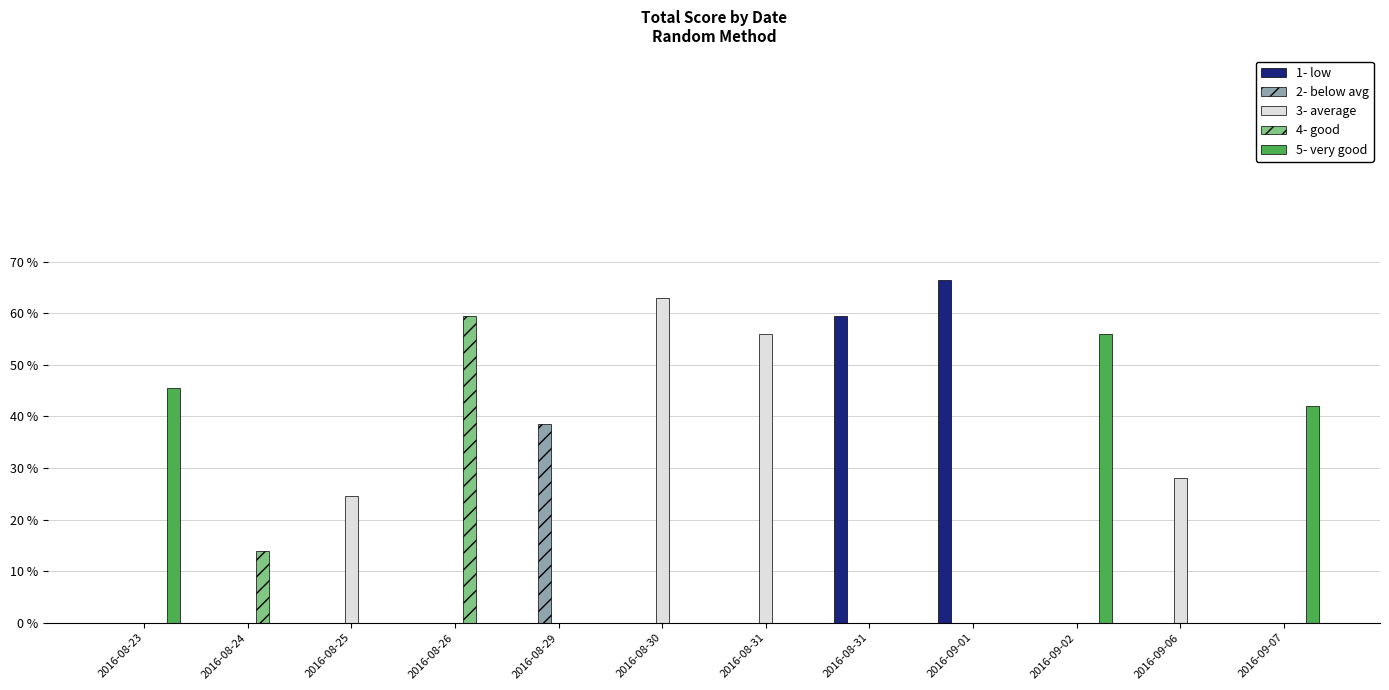

Where is 3- average nearest to the value 31?

2016-09-06